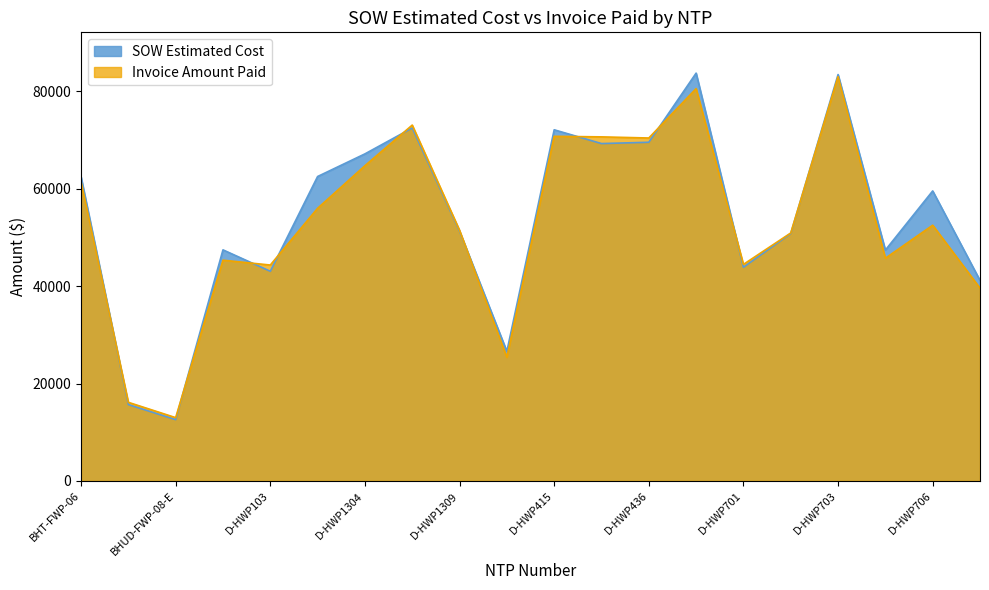

True or false: SOW Estimated Cost has a value of 12601.5 at BHUD-FWP-08-E.

True